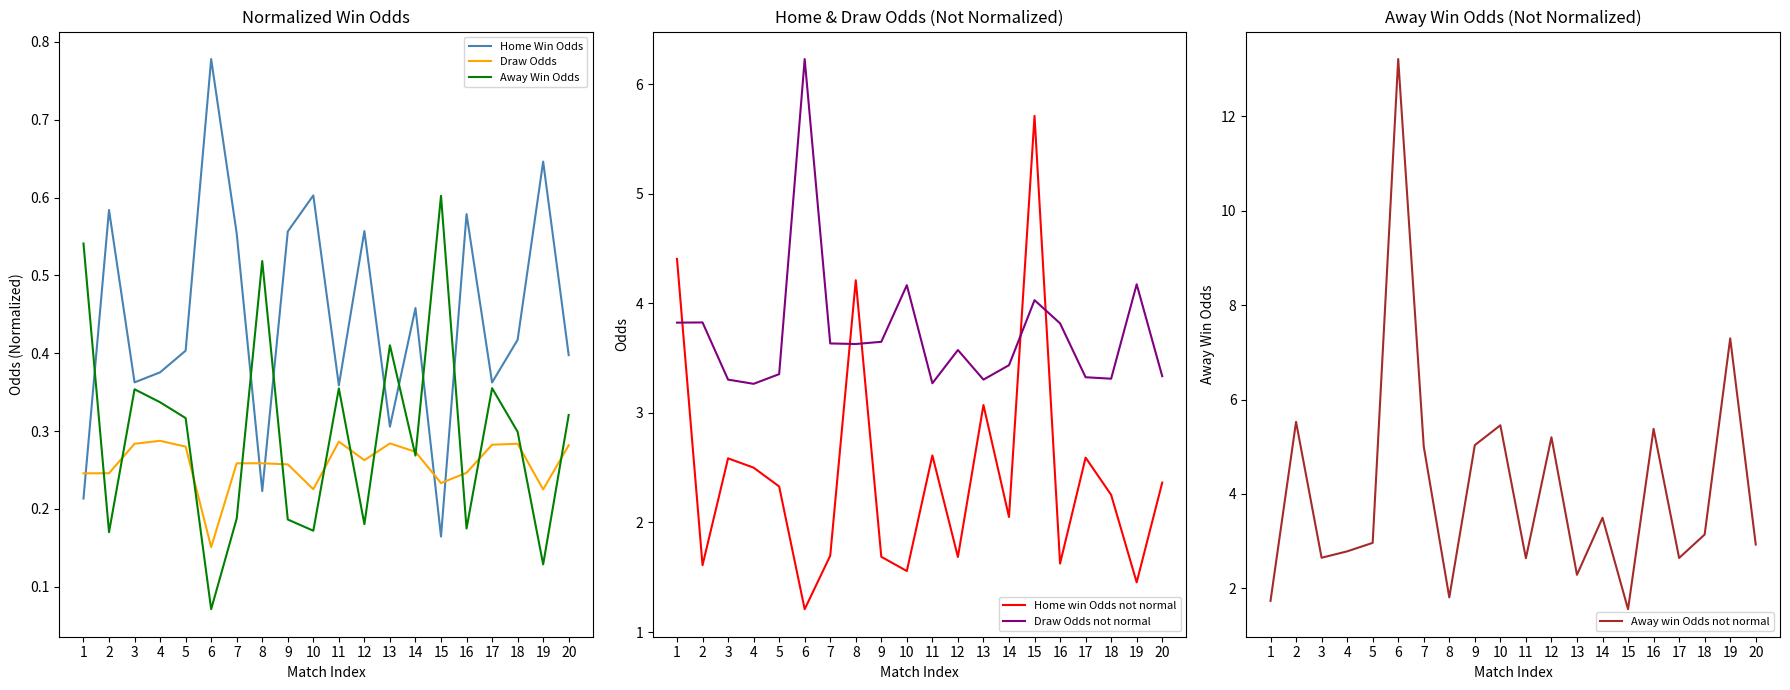

The Draw Odds not normal series shows 6.1 at 12. True or false?

False